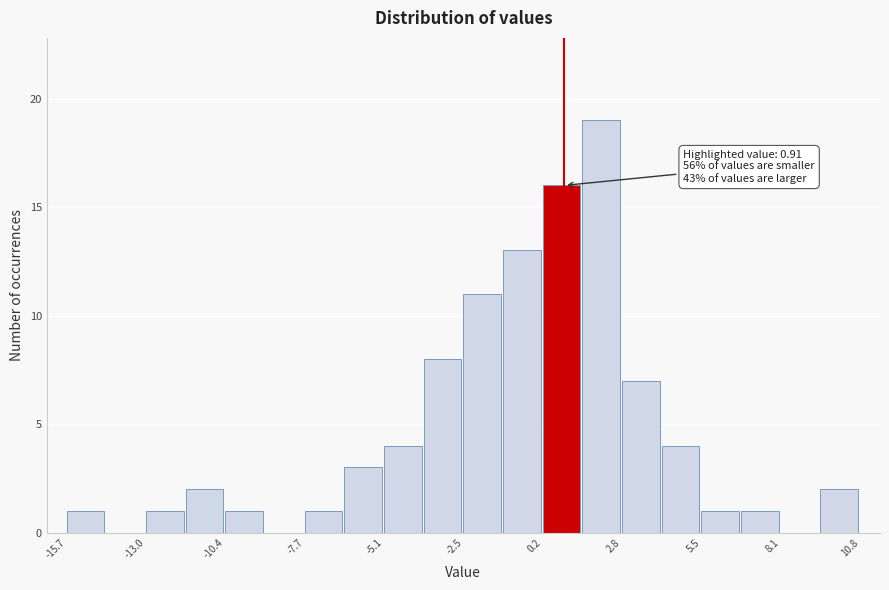

Read against the x-axis, roughly where is the centre of the tallest bar?

2.0